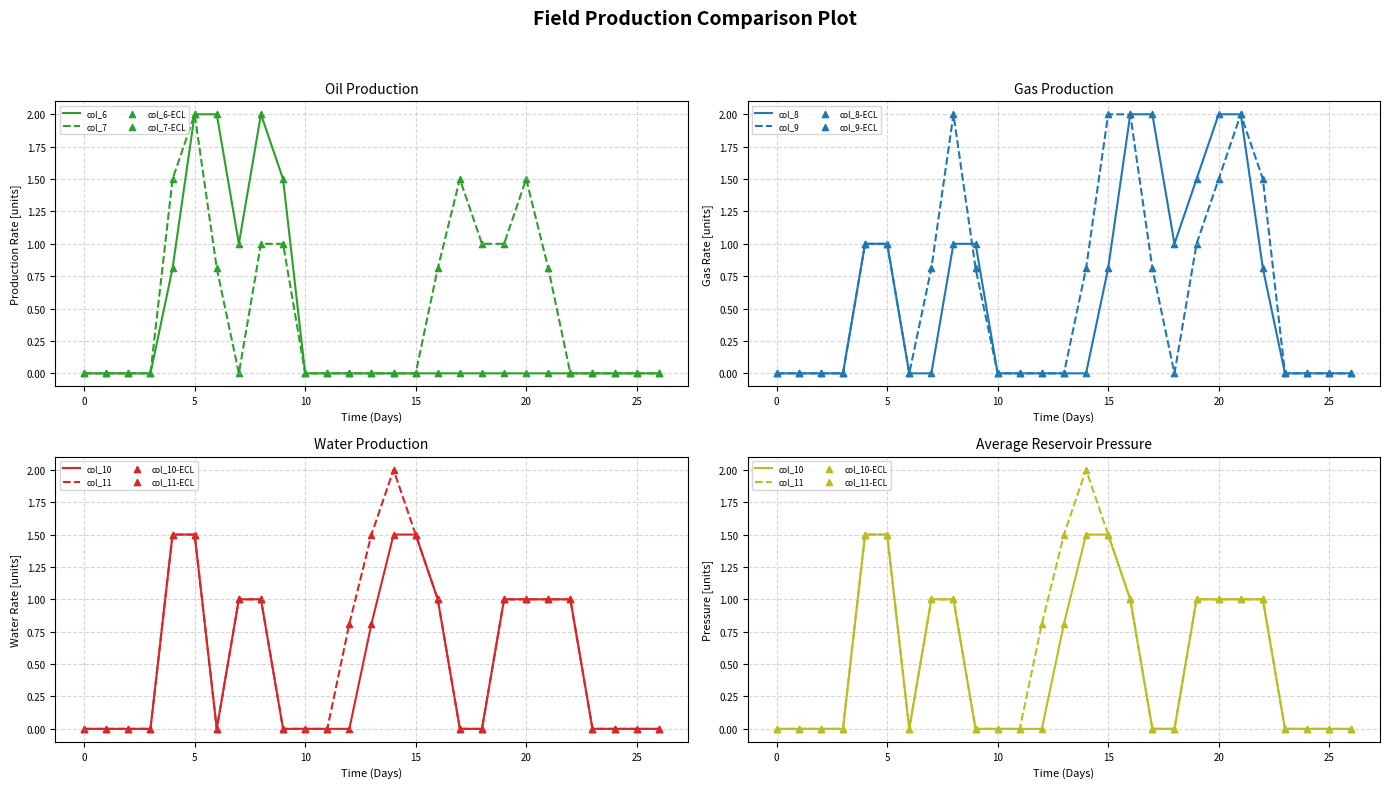

Which series has the largest total across all categories?

col_9